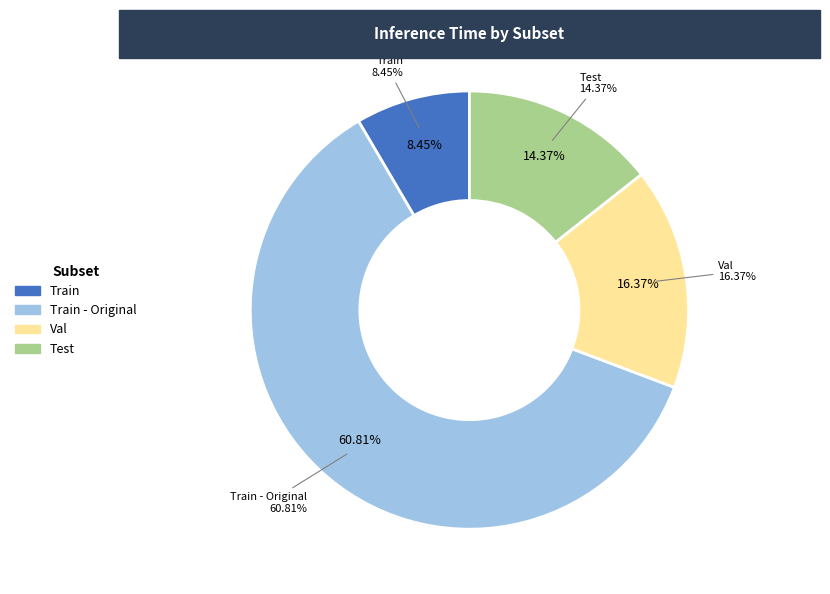

How many slices are in this pie chart?

4